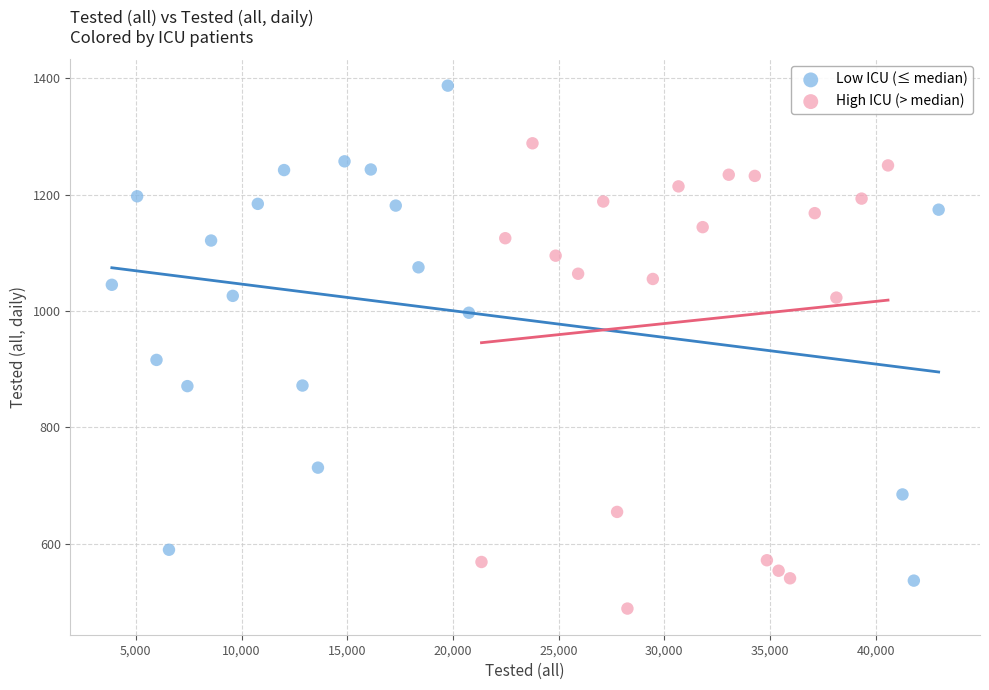

Which series reaches the minimum Y coordinate?

High ICU (> median)